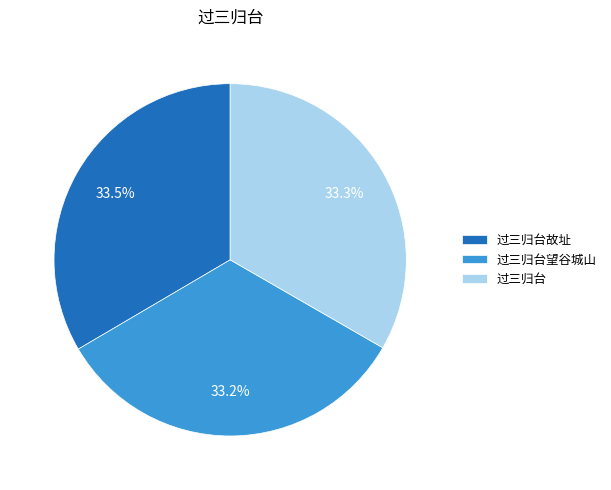

True or false: 过三归台望谷城山 accounts for 33% of the total.

True